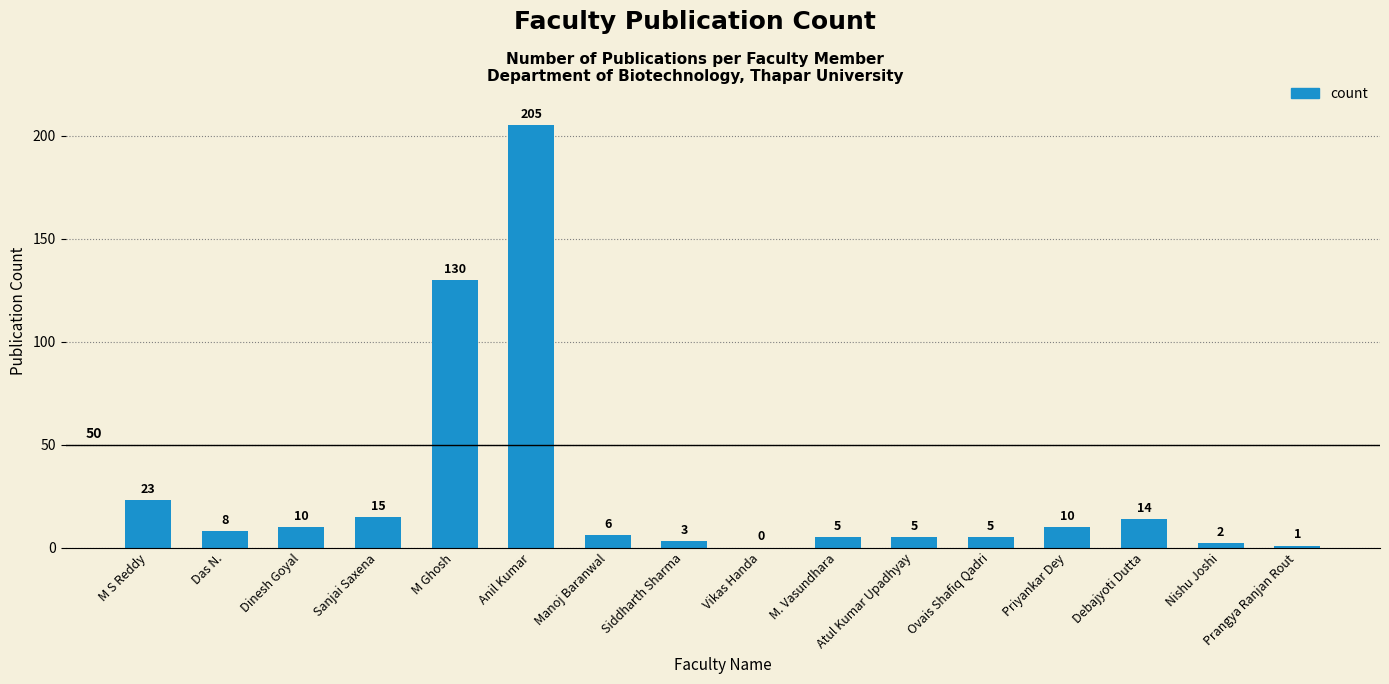

Reading left to right, extract all data points from this chart.

M S Reddy=23	Das N.=8	Dinesh Goyal=10	Sanjai Saxena=15	M Ghosh=130	Anil Kumar=205	Manoj Baranwal=6	Siddharth Sharma=3	Vikas Handa=0	M. Vasundhara=5	Atul Kumar Upadhyay=5	Ovais Shafiq Qadri=5	Priyankar Dey=10	Debajyoti Dutta=14	Nishu Joshi=2	Prangya Ranjan Rout=1